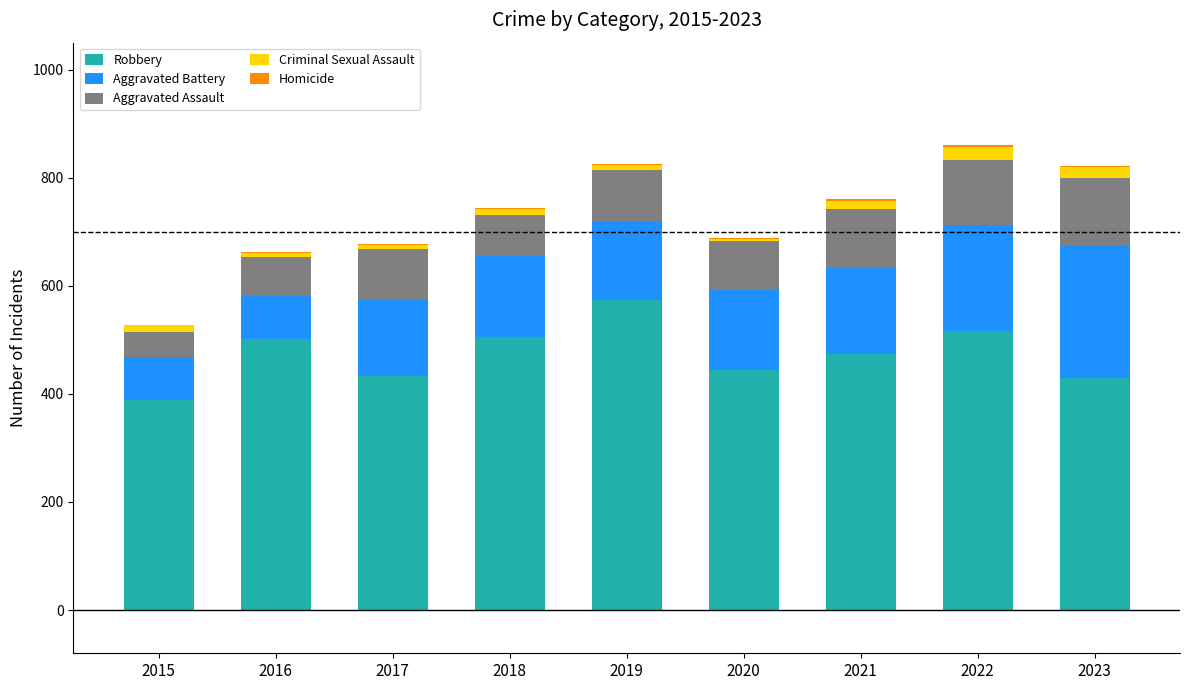

What is the sum of all Robbery values?

4267